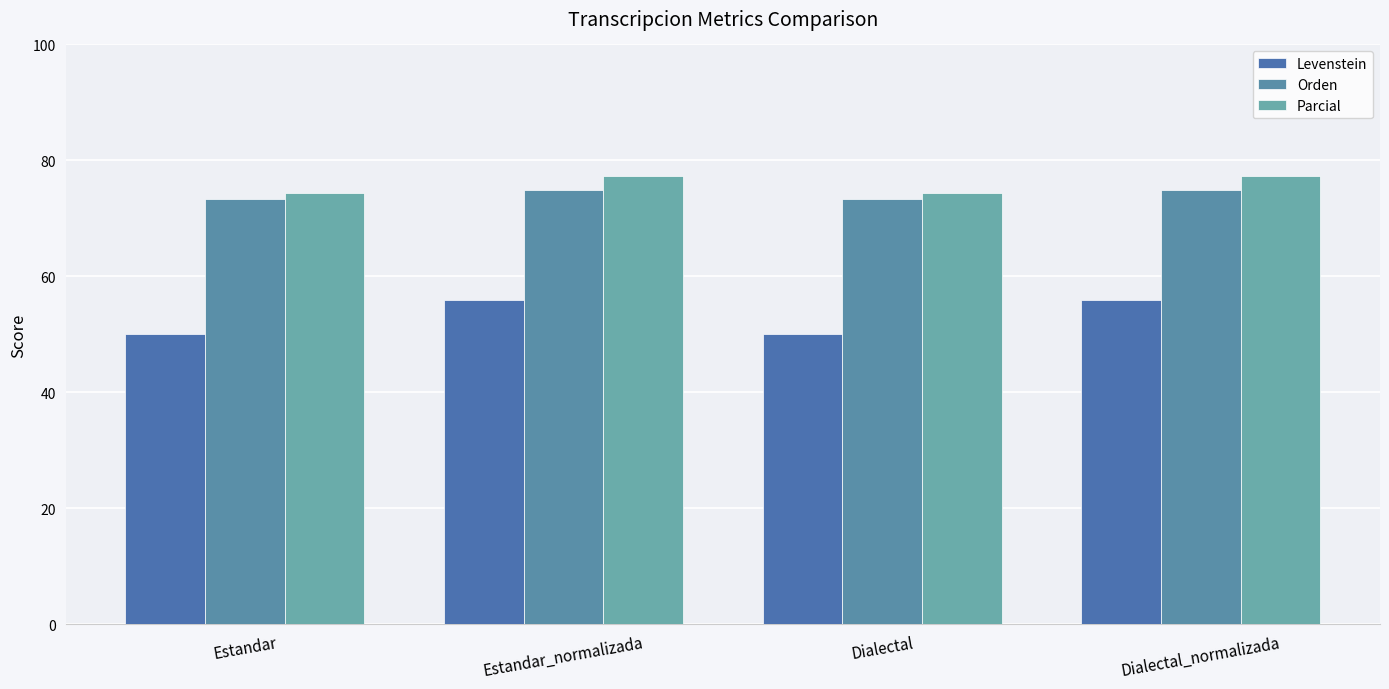

Is it true that Parcial equals 21.3 at Dialectal?

False